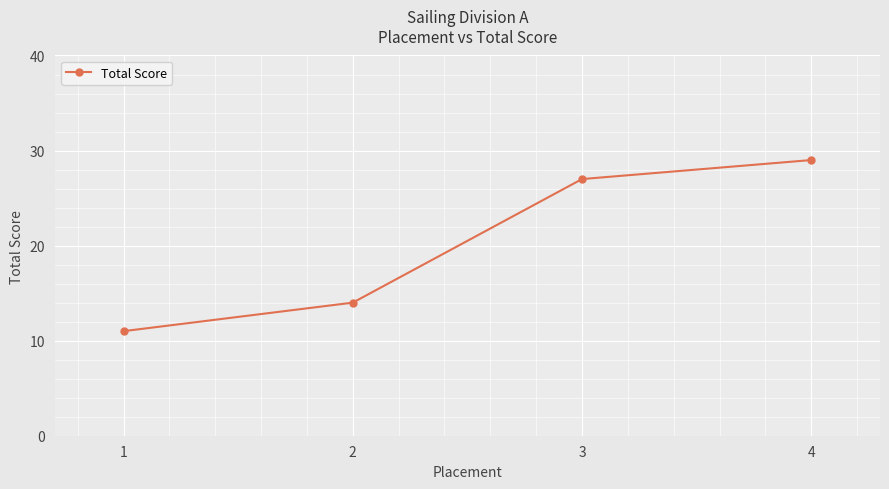

What value does the data have at 1, to the nearest 5?

10